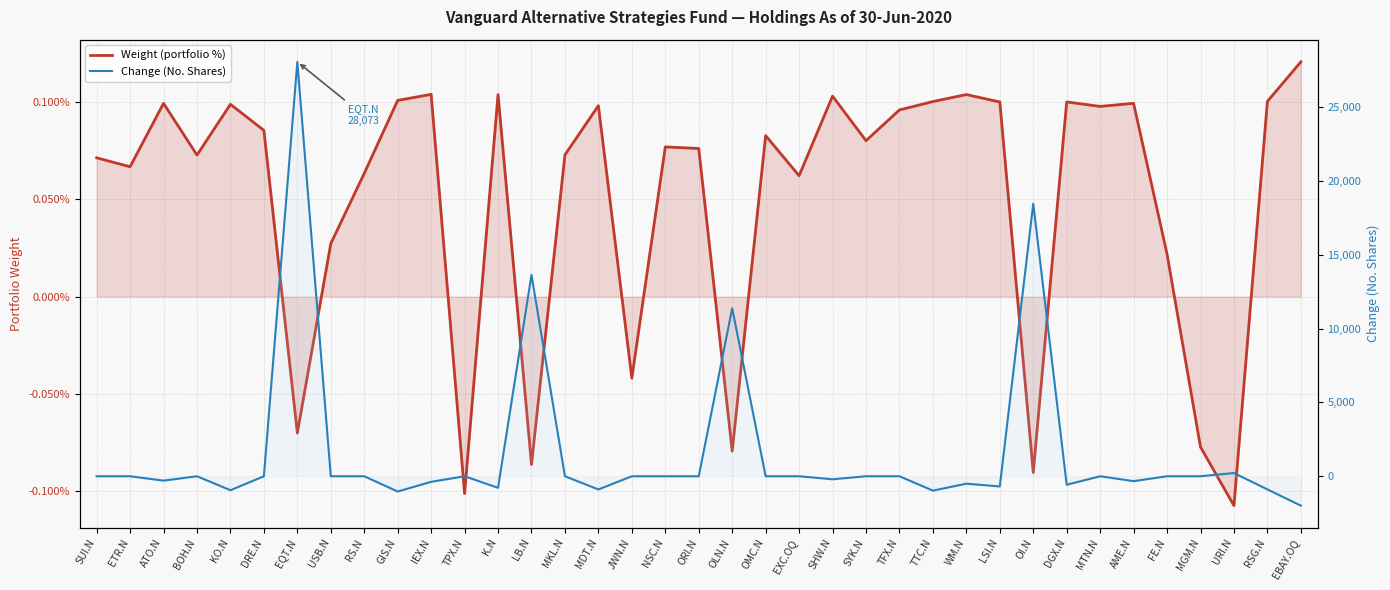

At which category is the sum across all series the highest?

EQT.N